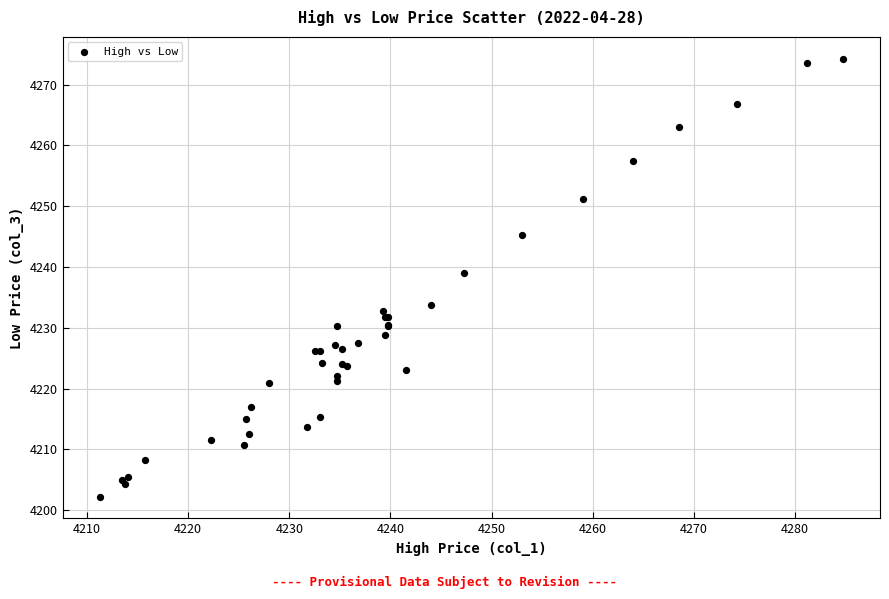

What Y value in the scatter plot is closest to 4238?

4239.0